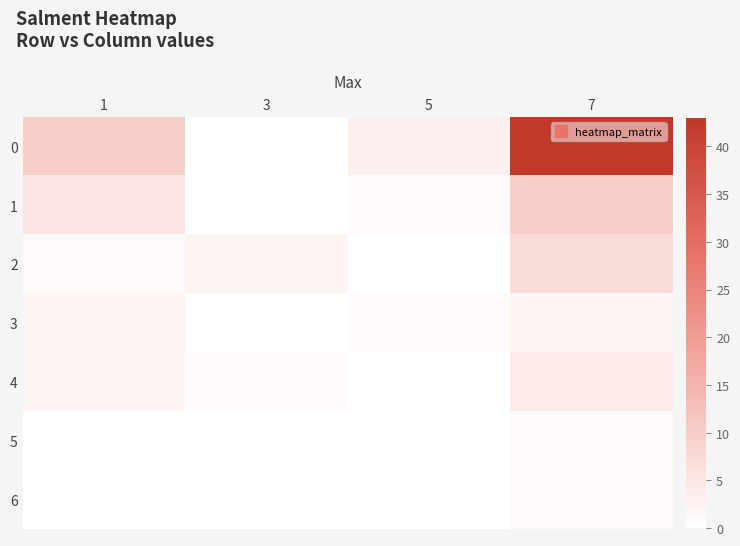

List the labels in order of 5 value, largest first.

7, 1, 3, 5